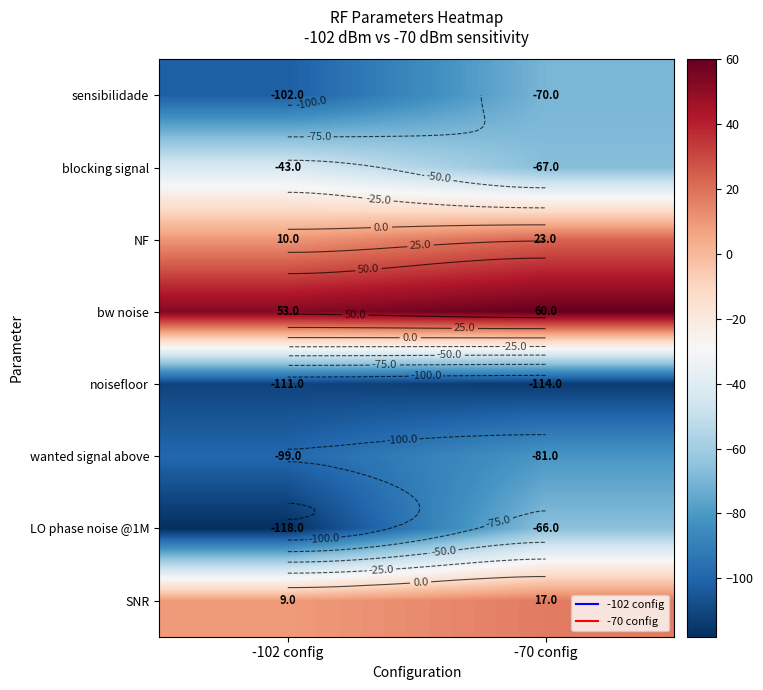

What is the minimum value shown in the chart?

-118.0